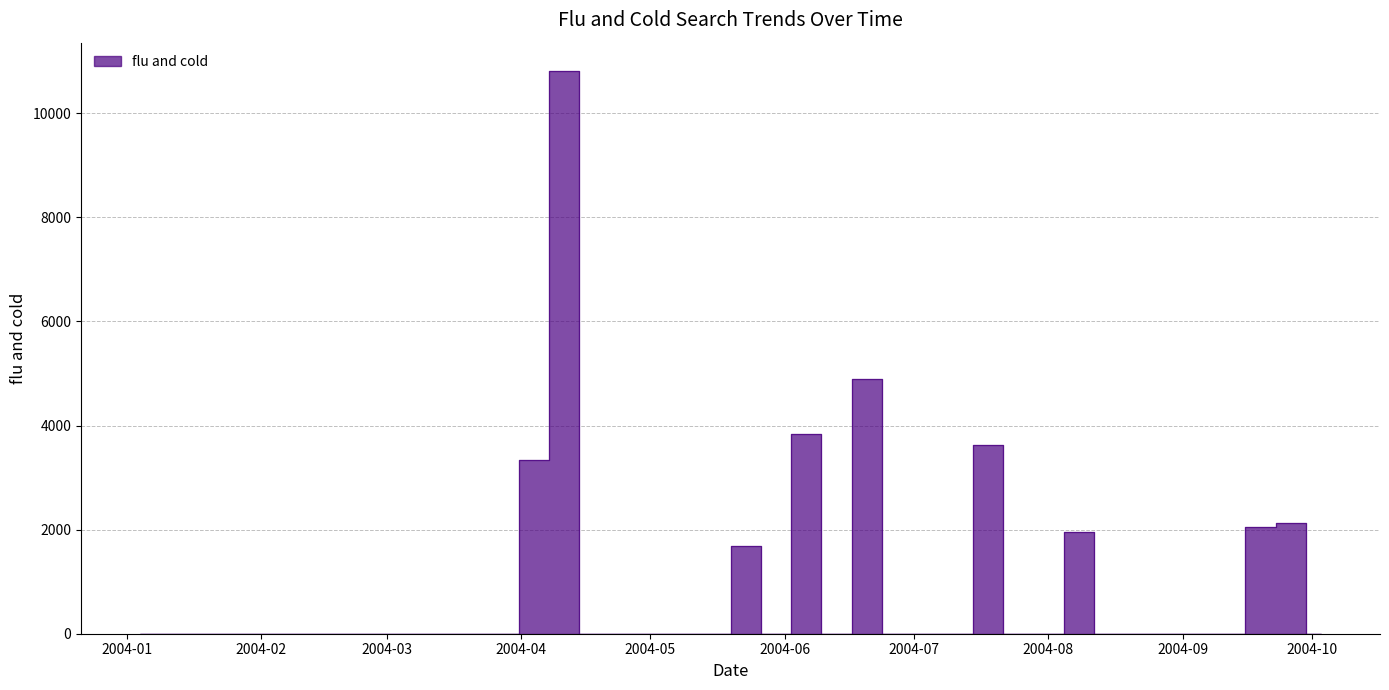

How many lines are shown in the chart?

1